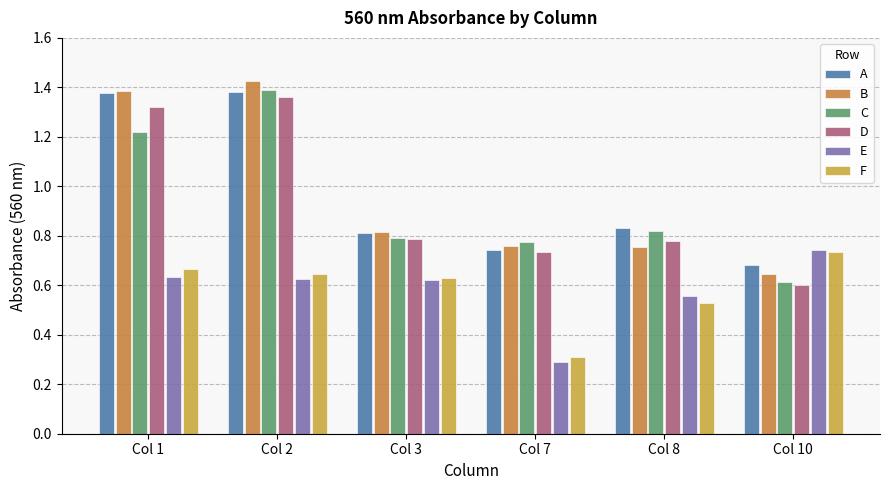

How many groups of bars are there?

6